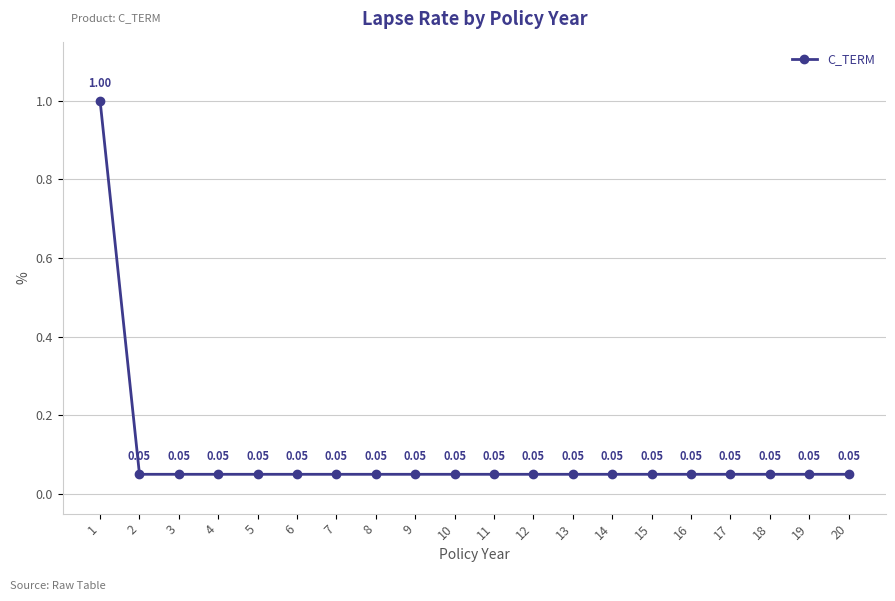

True or false: there are more than 0 points higher than both neighbors.

False